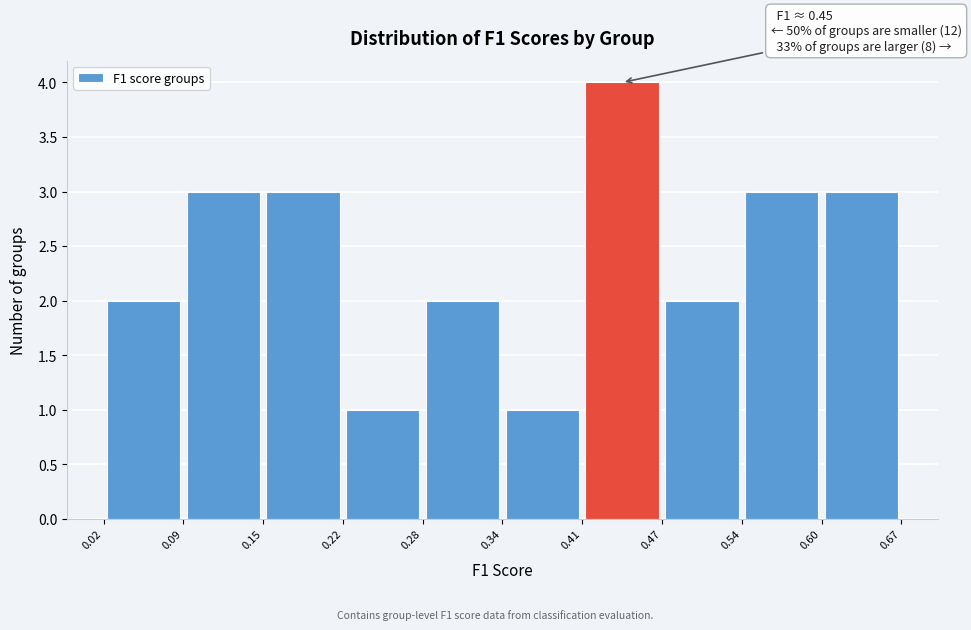

Over which range of the x-axis is the bar tallest?

0.41 to 0.47